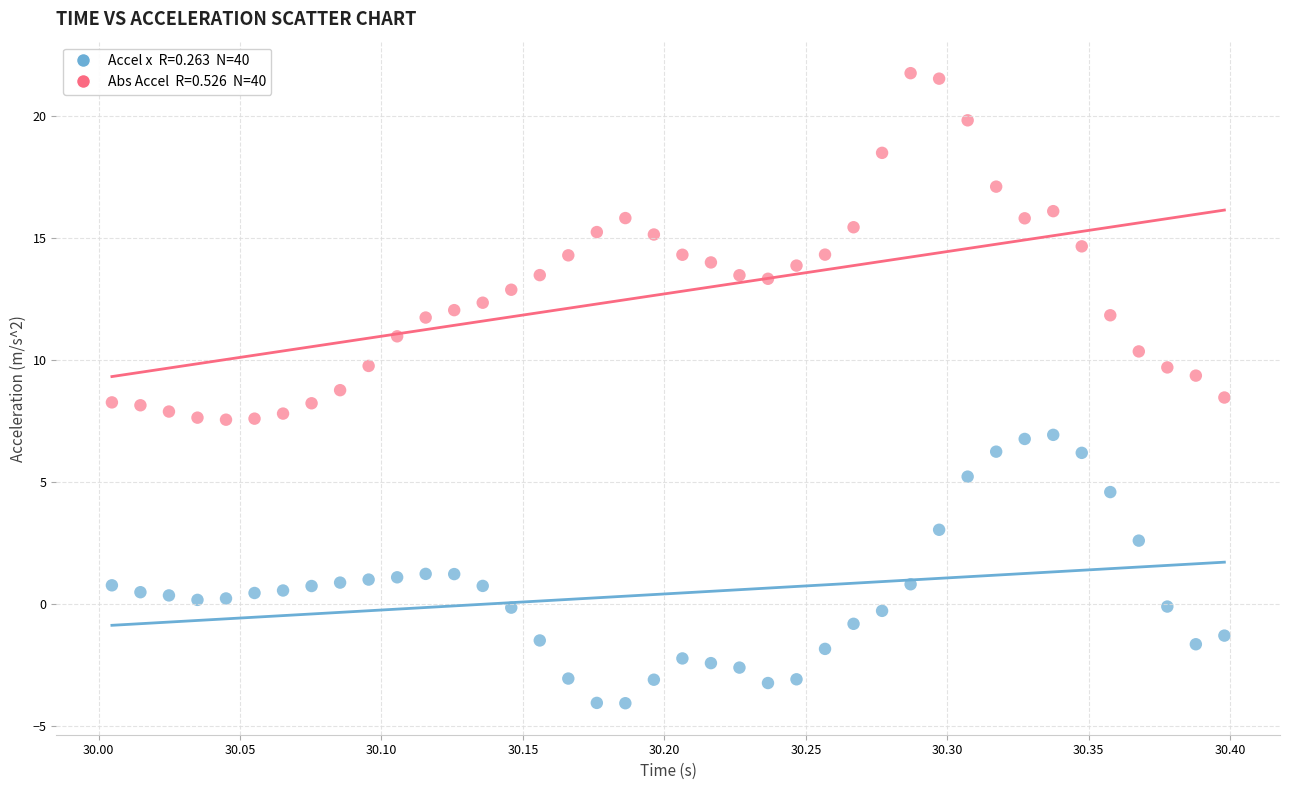

Across all data points, what is the range of Y values (max minus min)?

25.9